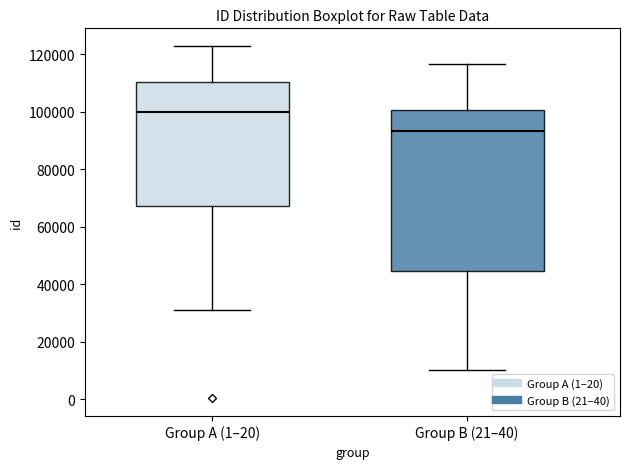

Where does the median line of the box for Group A (1–20) sit on the y-axis? The values are not printed on the chart, so give them approximately, as read against the axis.

100000